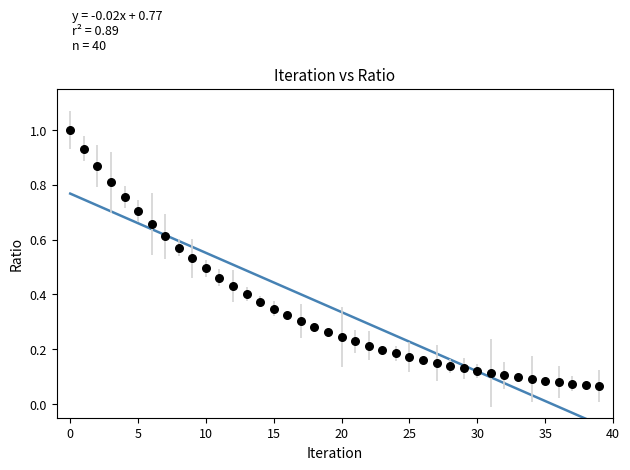

How many data points are displayed?

40